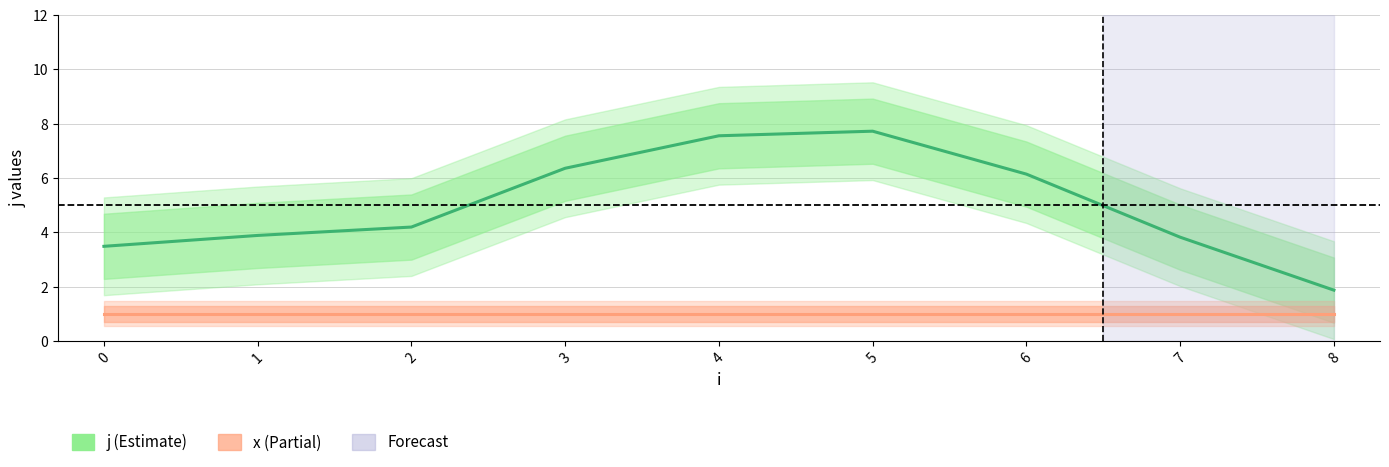

True or false: j has a value of 7.7 at 5.

True